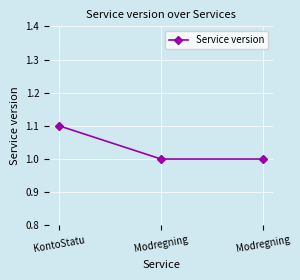

At which category does the chart reach its minimum across all series?

Modregning